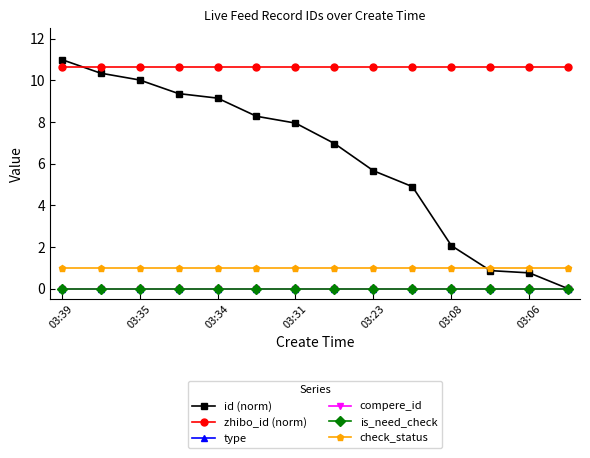

Rank the series by their maximum value, from lowest to highest.

type, compere_id, is_need_check, check_status, zhibo_id (norm), id (norm)